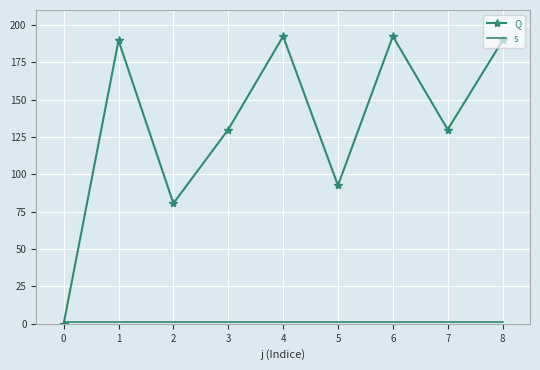

What is the total value across all series at 4?

193.4